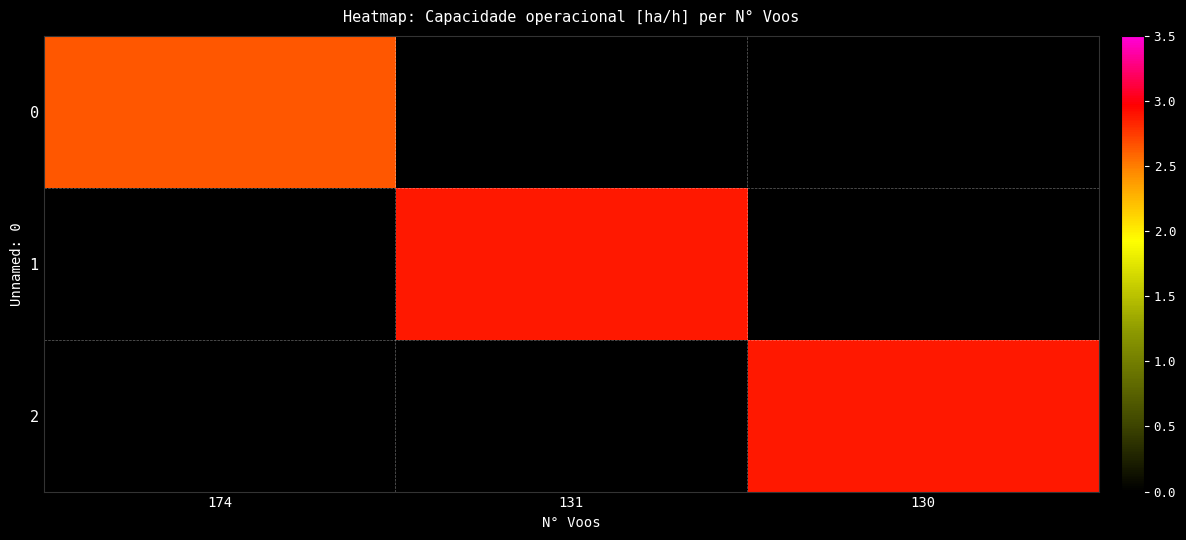

Reading left to right, list all the values displayed in this chart.

0: 174=2.6	131=0.0	130=0.0
1: 174=0.0	131=2.9	130=0.0
2: 174=0.0	131=0.0	130=2.9